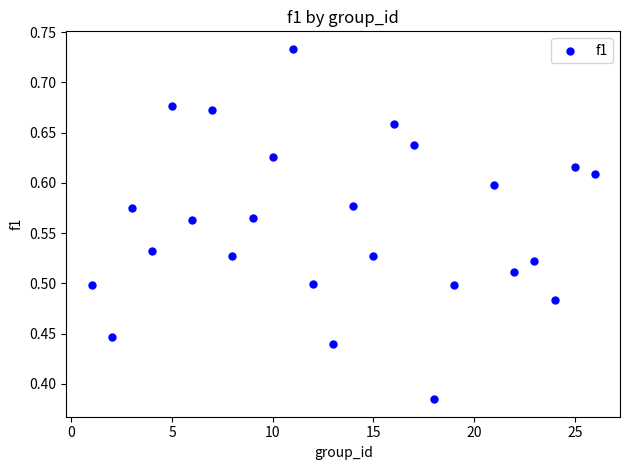

What is the range of X values (max minus min)?

25.0